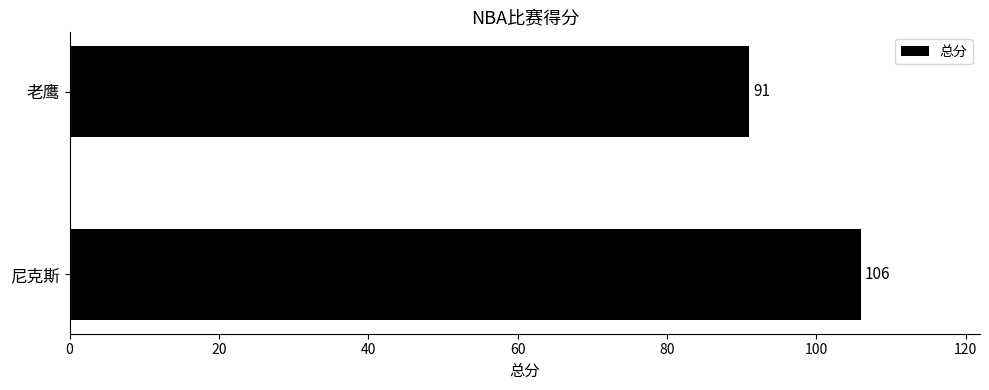

Which has a higher value, 老鹰 or 尼克斯?

尼克斯